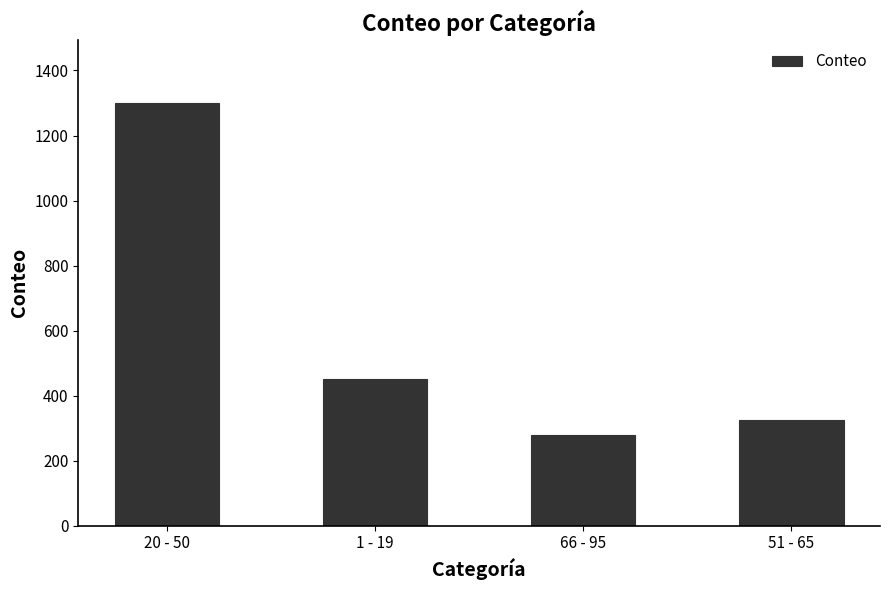

Which has a higher value, 1 - 19 or 51 - 65?

1 - 19